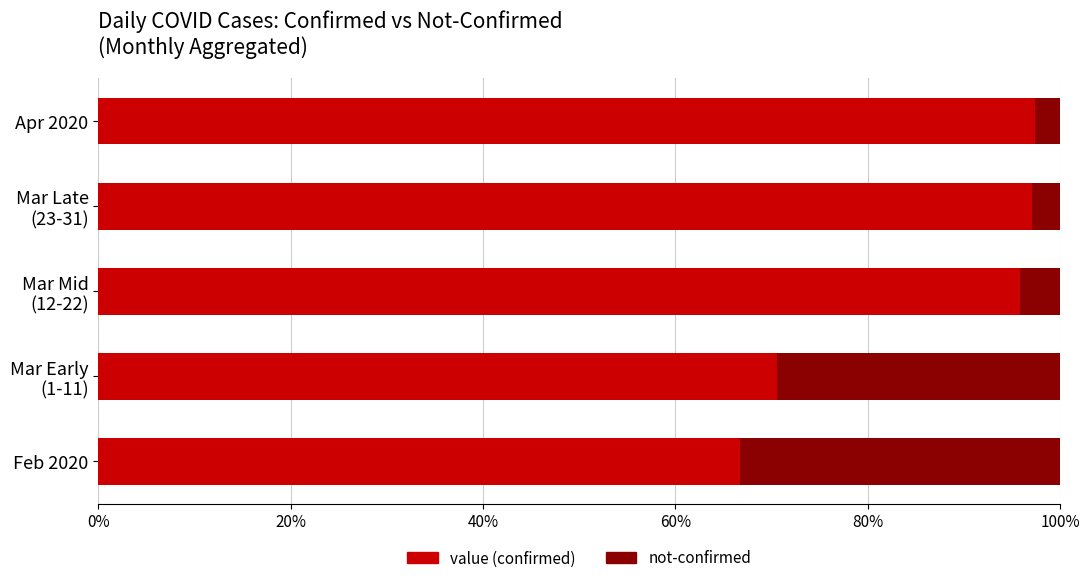

What is the total value across all series at Feb 2020?

100.0